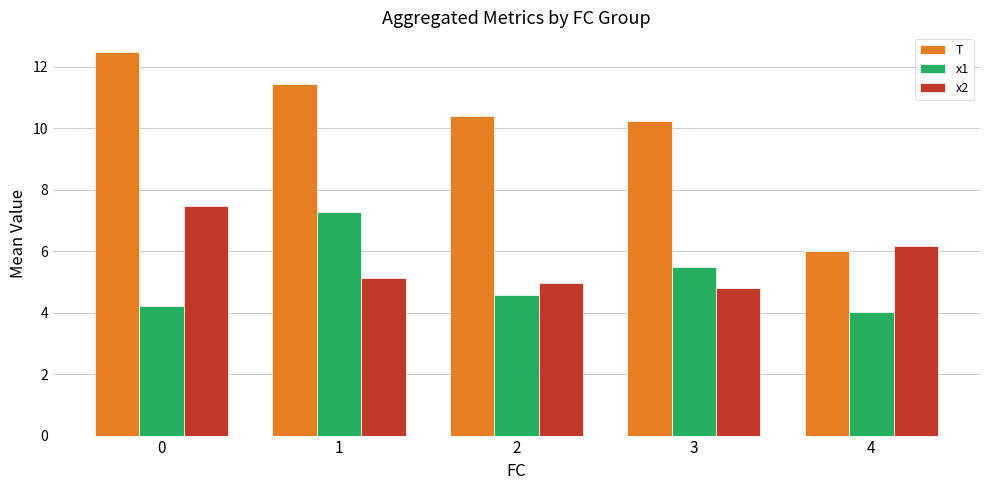

Which series changed the most between 1 and 2?

x1